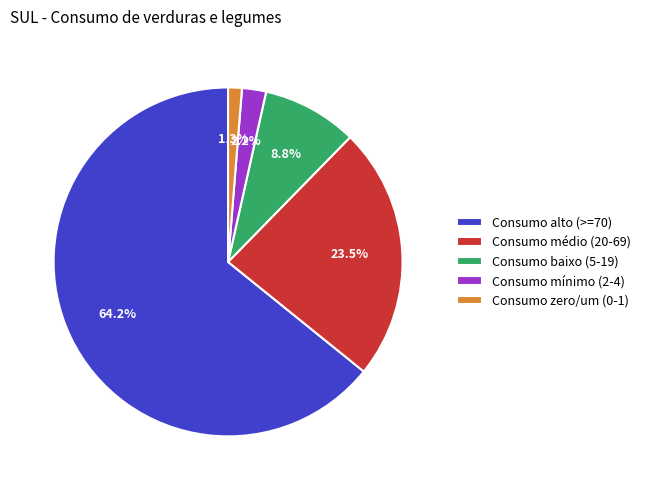

Which has a higher value, Consumo mínimo (2-4) or Consumo alto (>=70)?

Consumo alto (>=70)